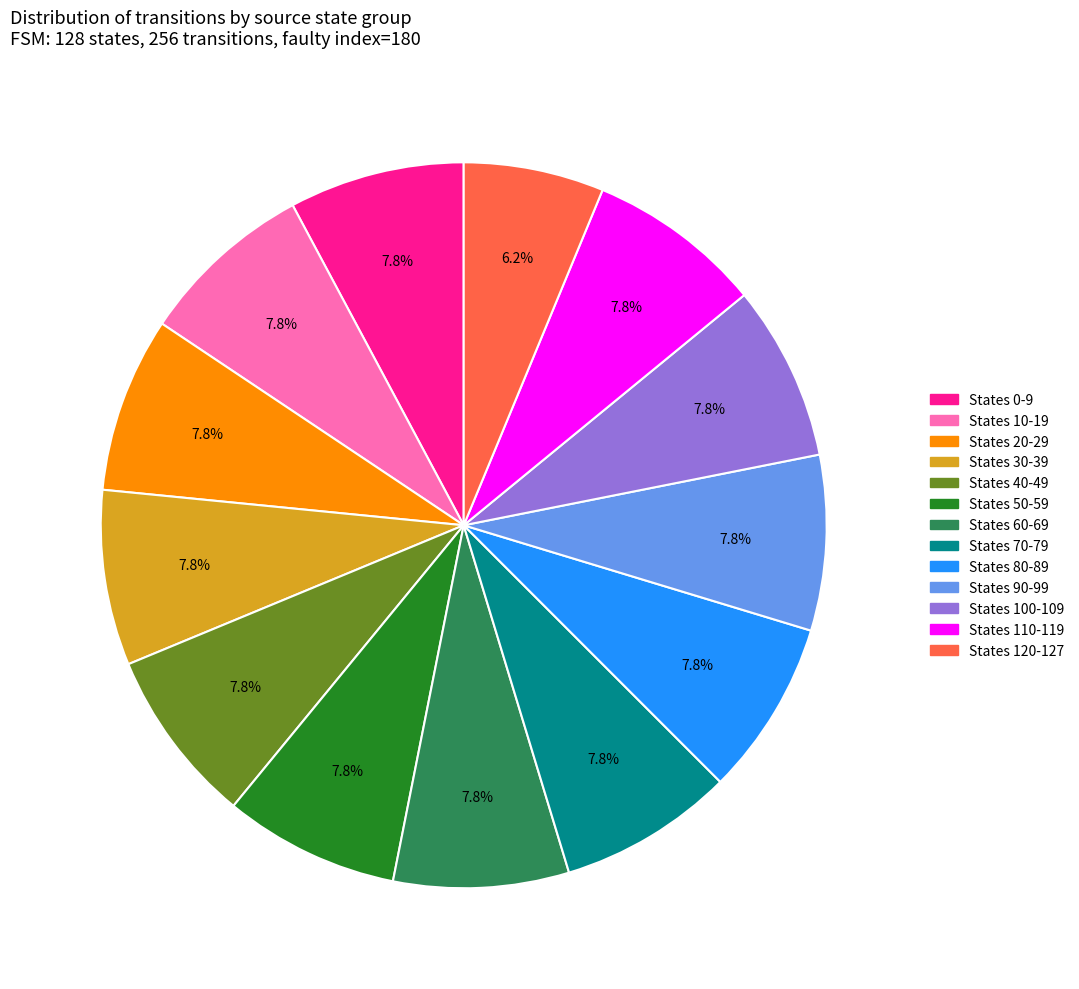

Does any single category account for the majority?

No